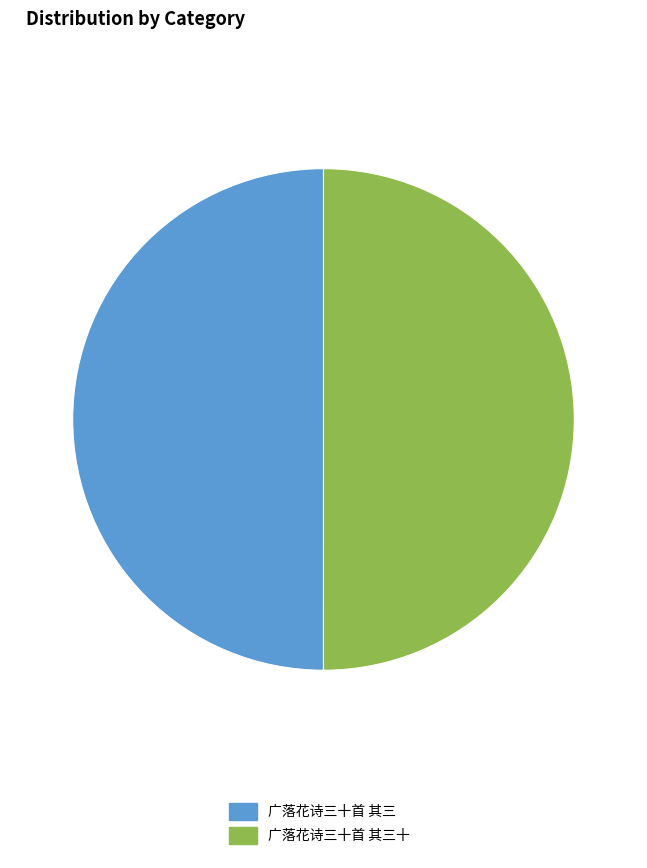

What is the ratio of the value at 广落花诗三十首 其三 to the value at 广落花诗三十首 其三十?

1.0